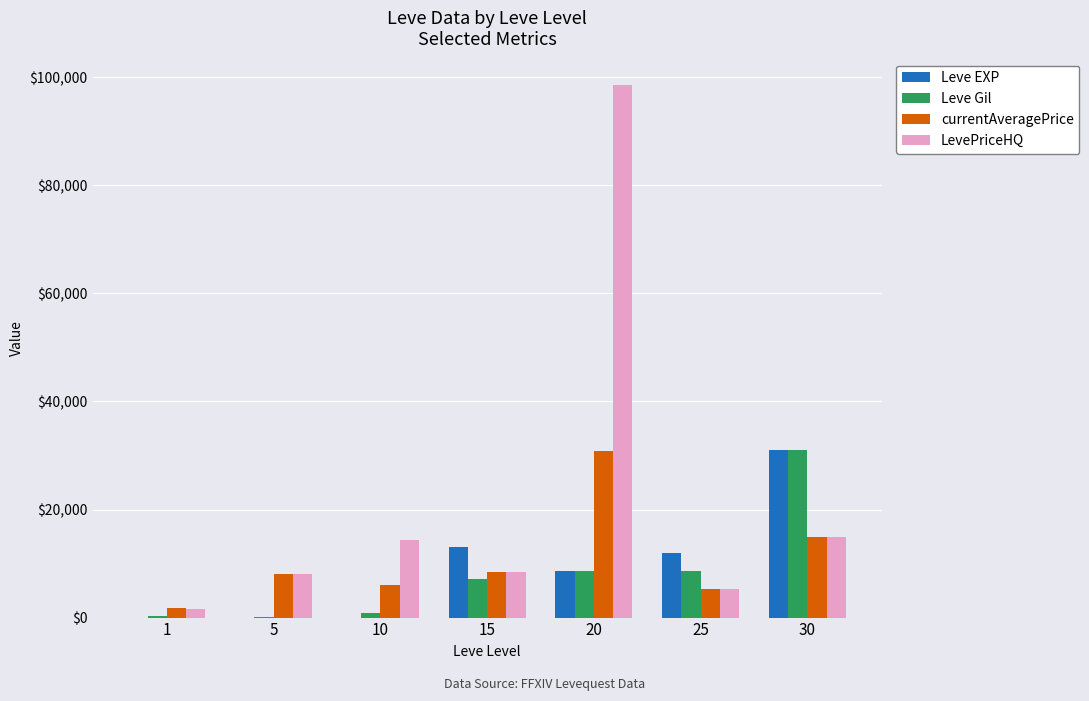

Between 15 and 30, which series saw the biggest shift?

Leve Gil